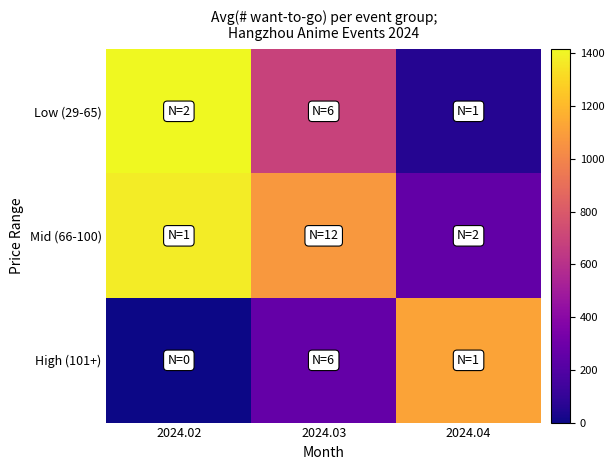

How many categories are shown in the chart?

3